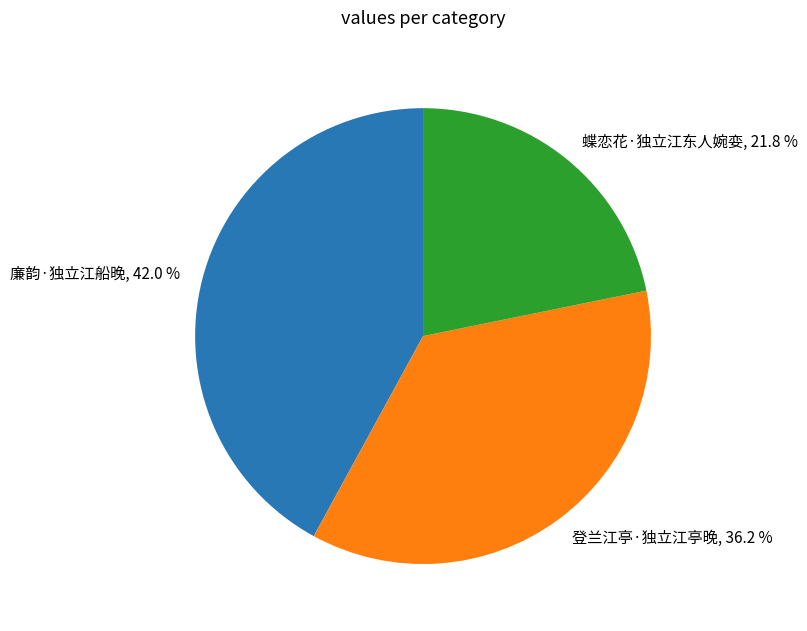

To the nearest percent, what portion does 廉韵·独立江船晚 represent?

42%